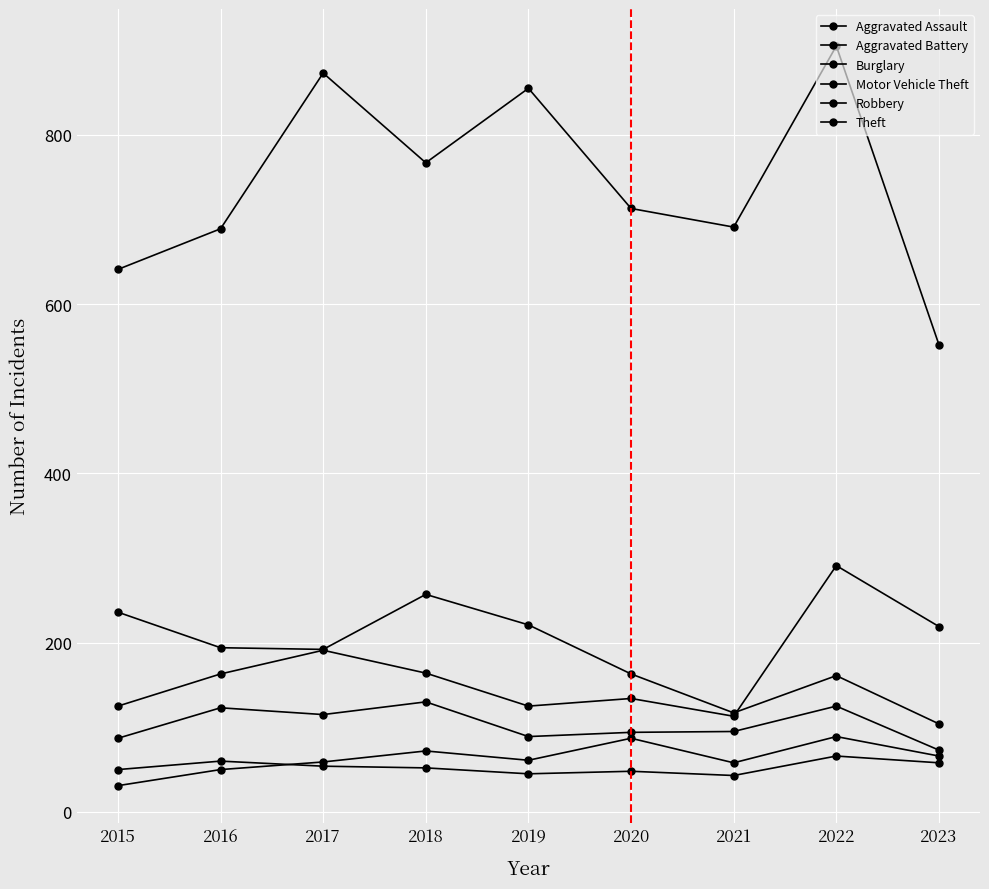

In Motor Vehicle Theft, how many points are lower than both neighbors (excluding endpoints)?

2